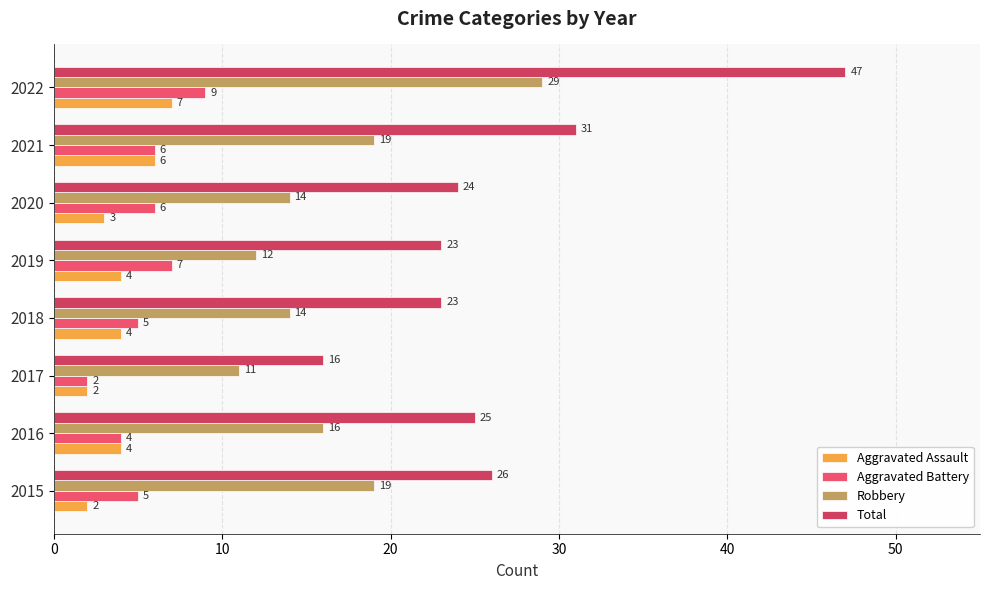

At how many categories does at least one series exceed 35?

1